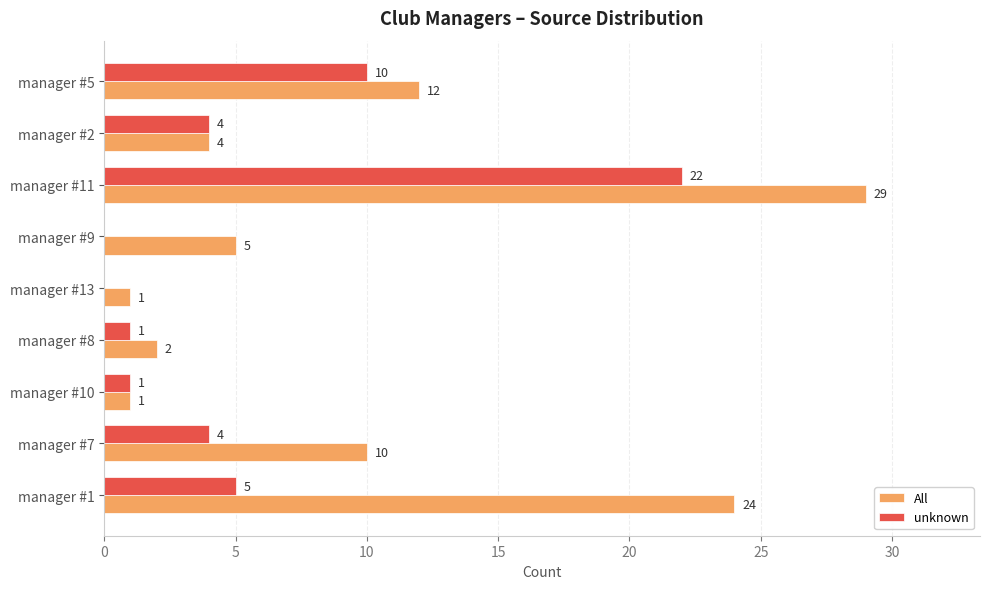

Is the value of All at manager #13 greater than the value of unknown at manager #2?

No